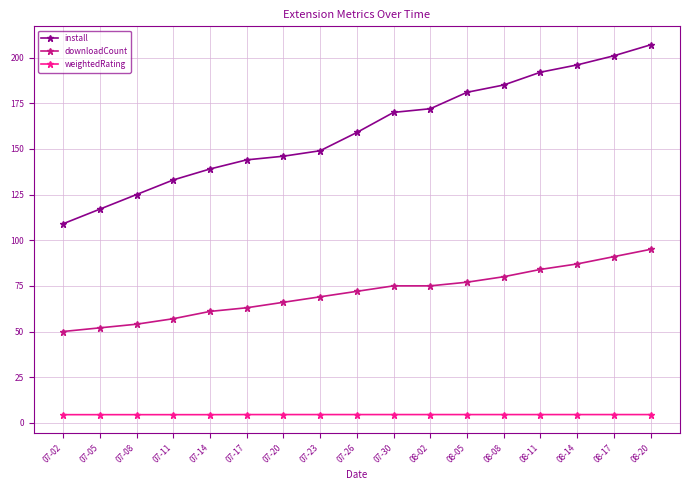

What is the sum of the downloadCount values at 07-17 and 07-11?

120.0